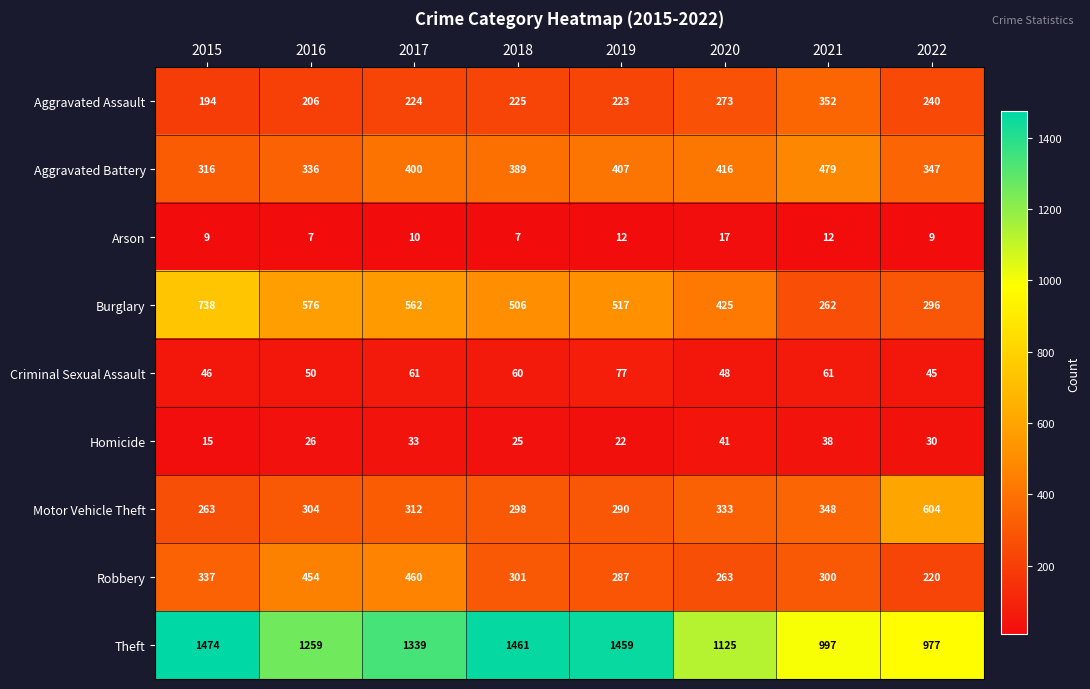

What is the difference between the highest and lowest values at 2015?

1465